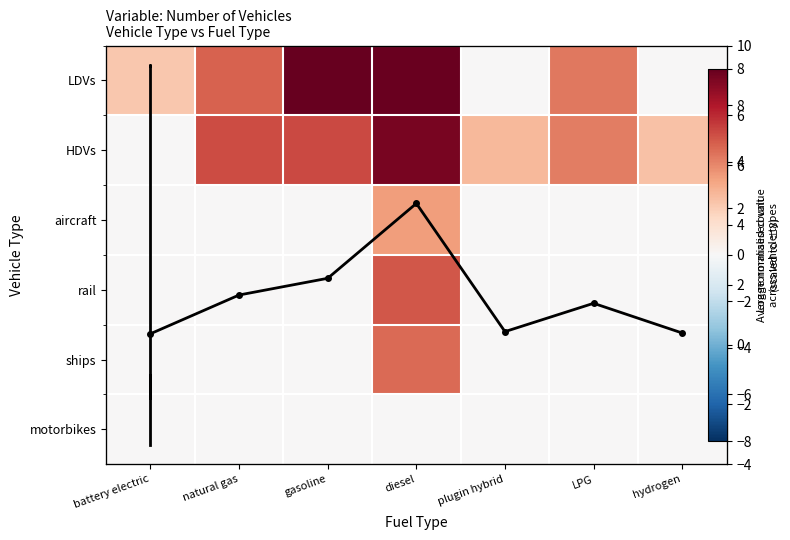

True or false: HDVs has a value of 2.9 at plugin hybrid.

False